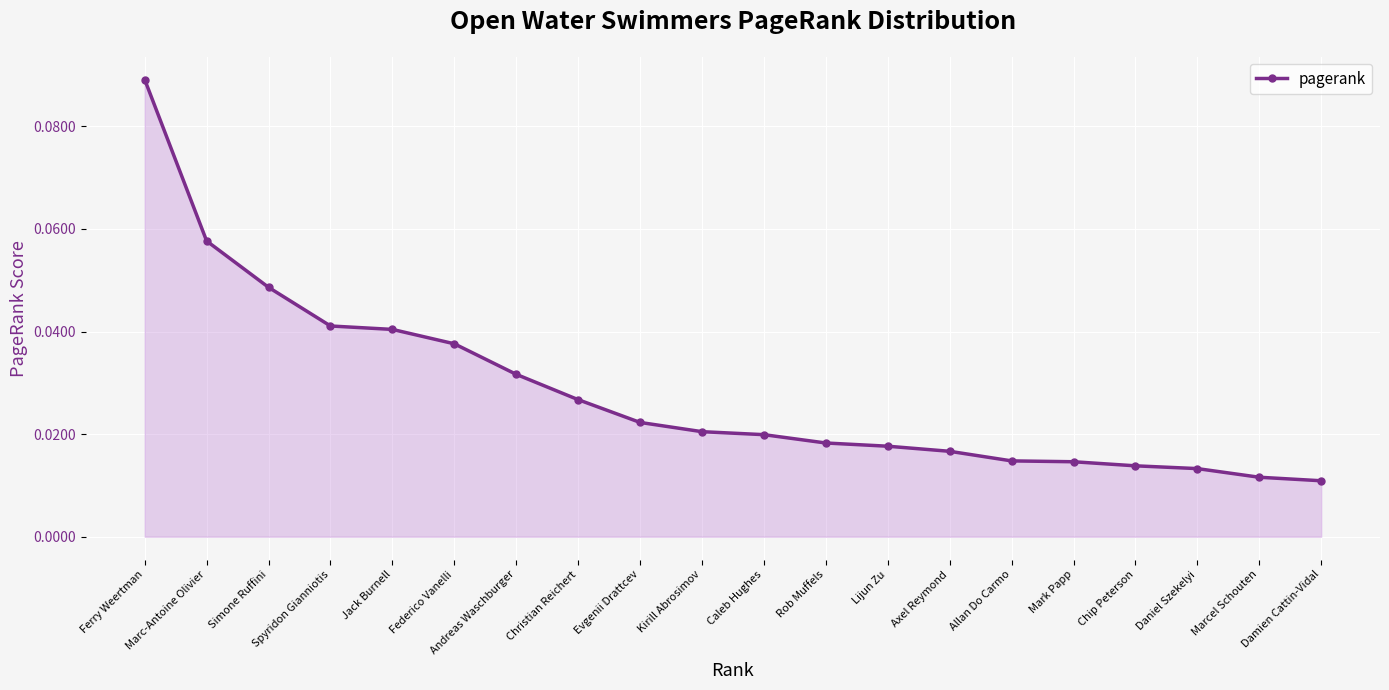

Does the chart display data point markers on the line(s)?

Yes